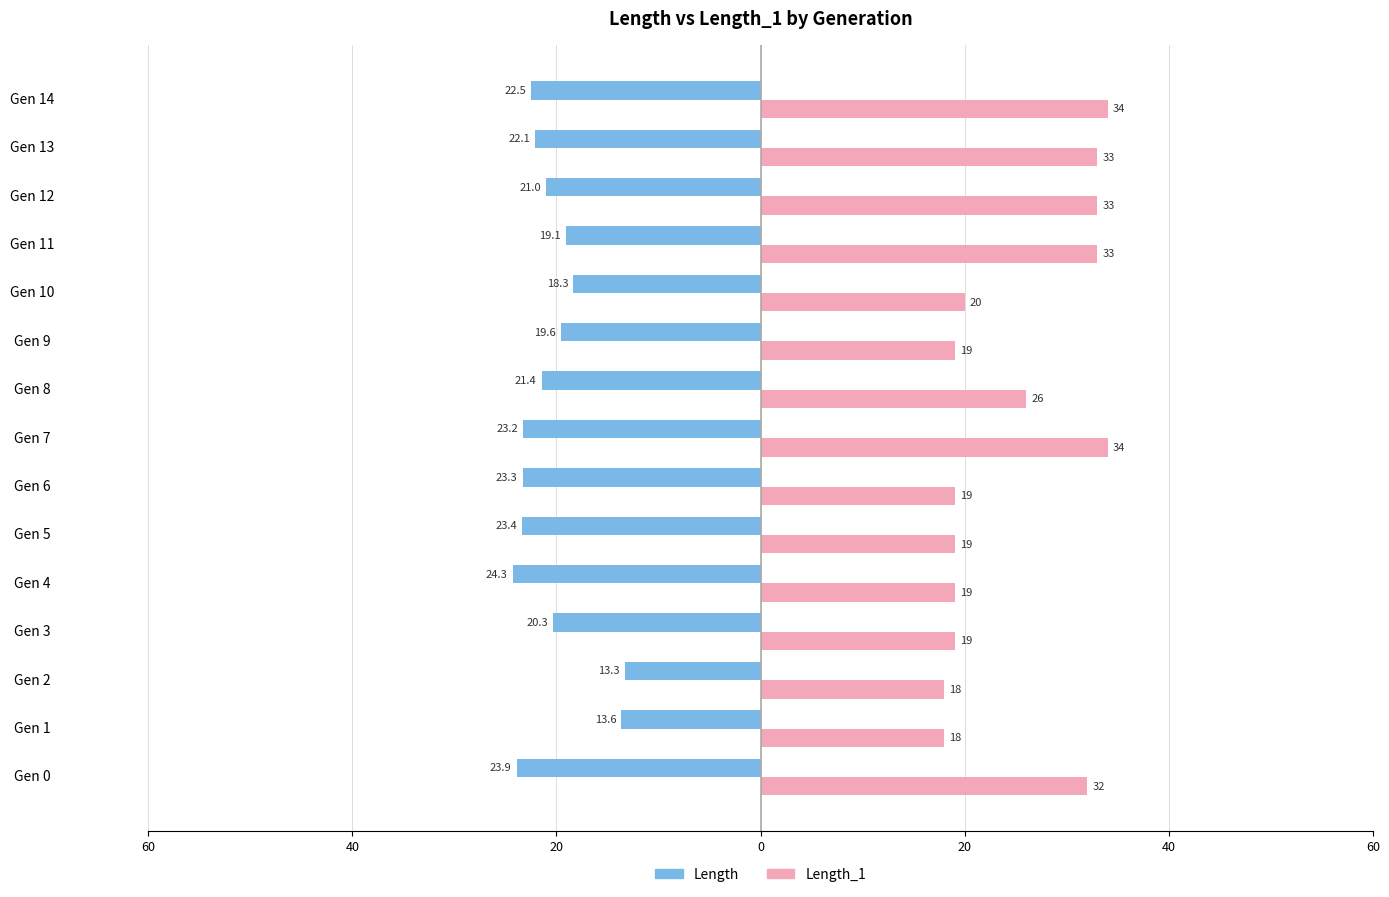

What are all the series names shown in the legend?

Length, Length_1